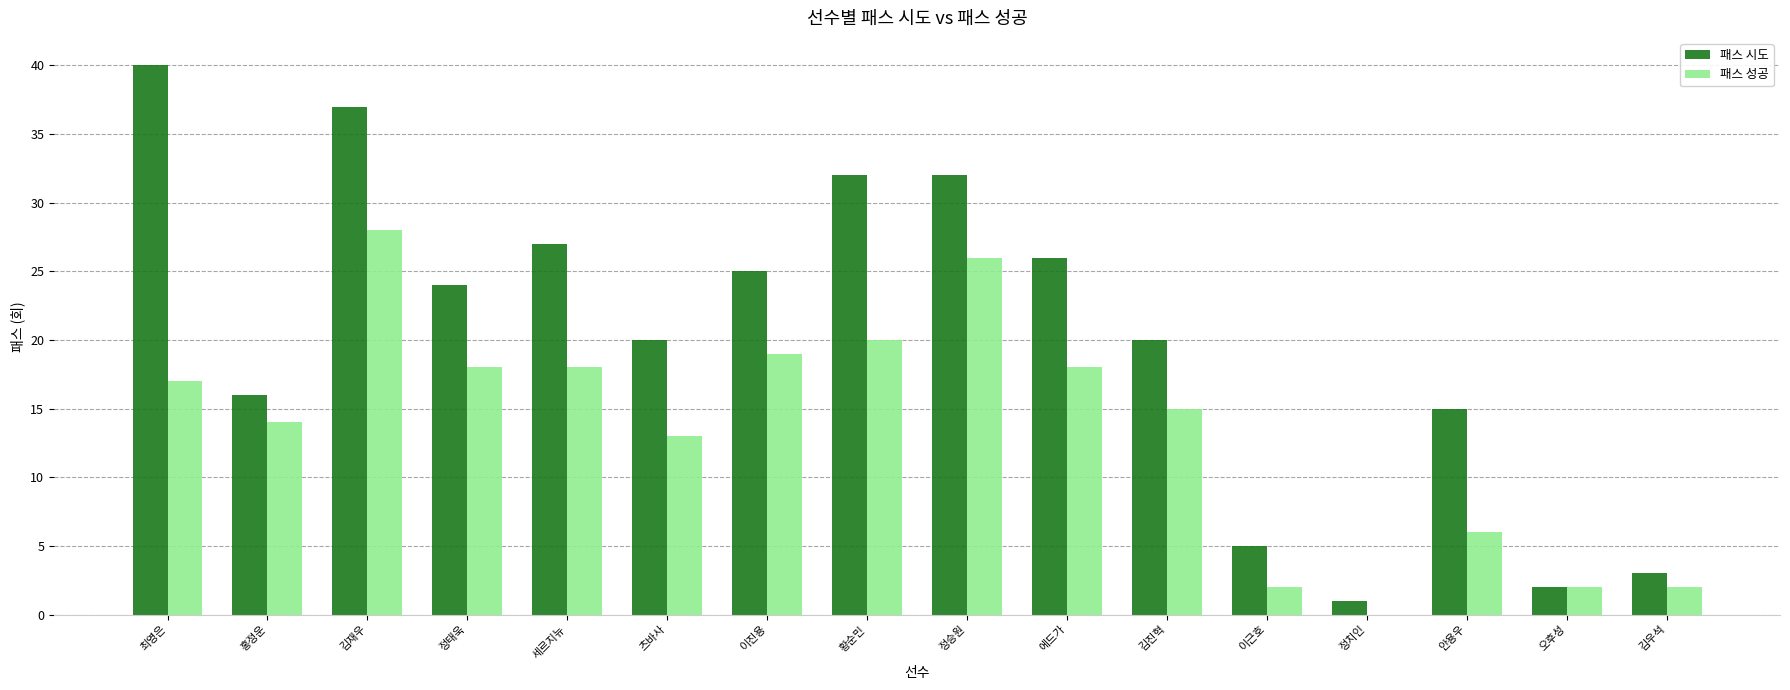

What is the maximum value shown in the chart?

40